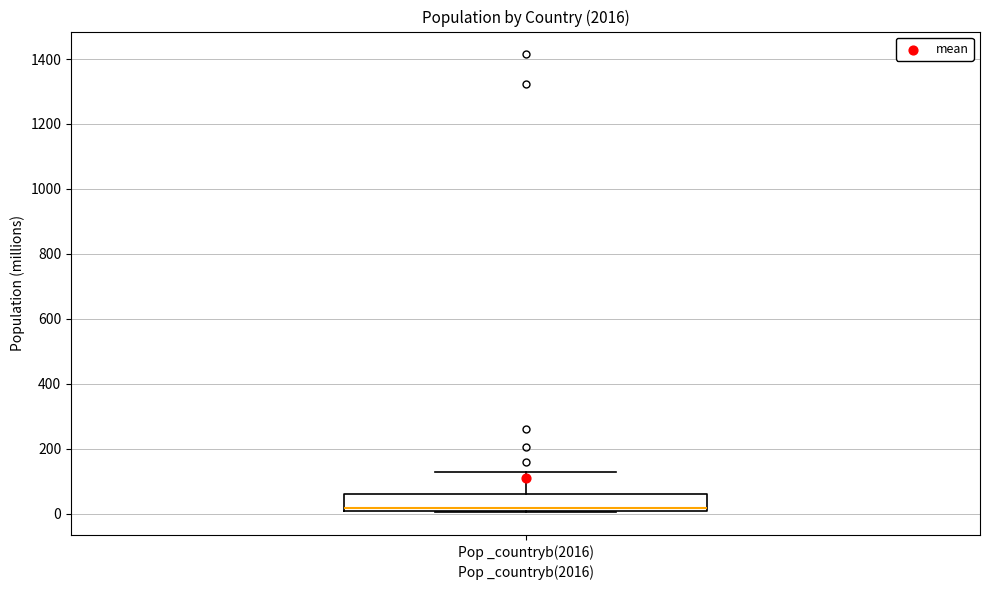

Where is the upper edge of the box for Pop _countryb(2016) on the y-axis? The values are not printed on the chart, so give them approximately, as read against the axis.

60